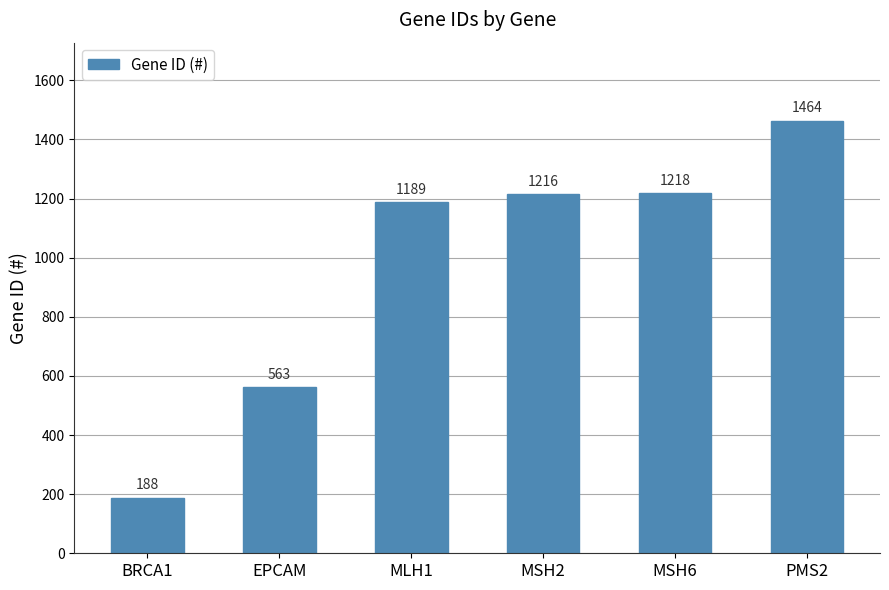

Between BRCA1 and MSH2, which is larger?

MSH2